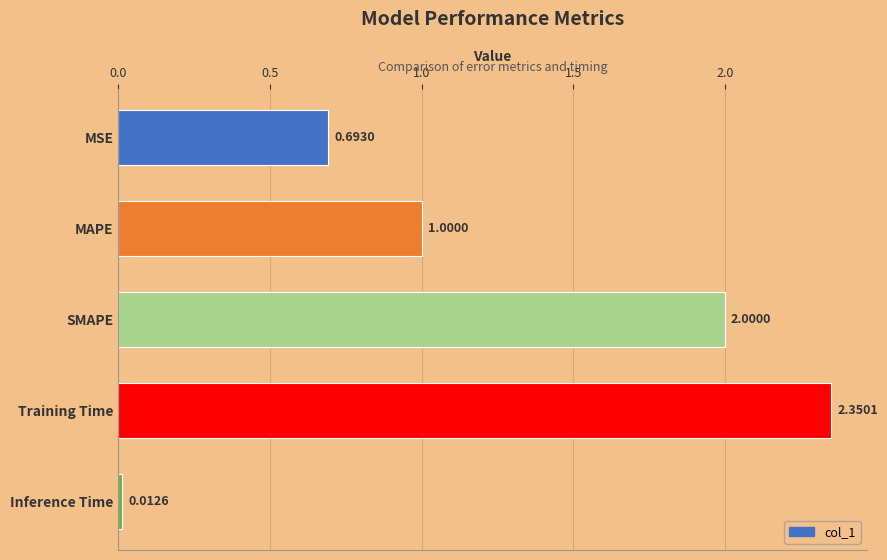

Which has a higher value, MAPE or Inference Time?

MAPE